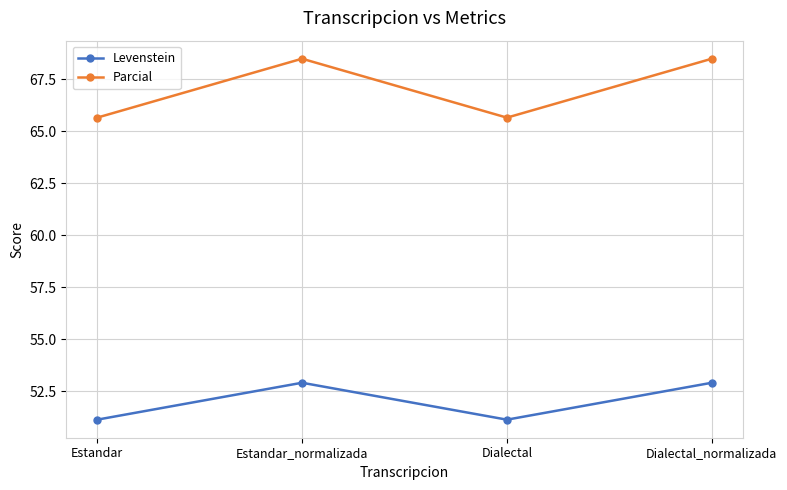

Reading left to right, transcribe all the data shown in this chart.

Levenstein: Estandar=51.1	Estandar_normalizada=52.9	Dialectal=51.1	Dialectal_normalizada=52.9
Parcial: Estandar=65.6	Estandar_normalizada=68.5	Dialectal=65.6	Dialectal_normalizada=68.5